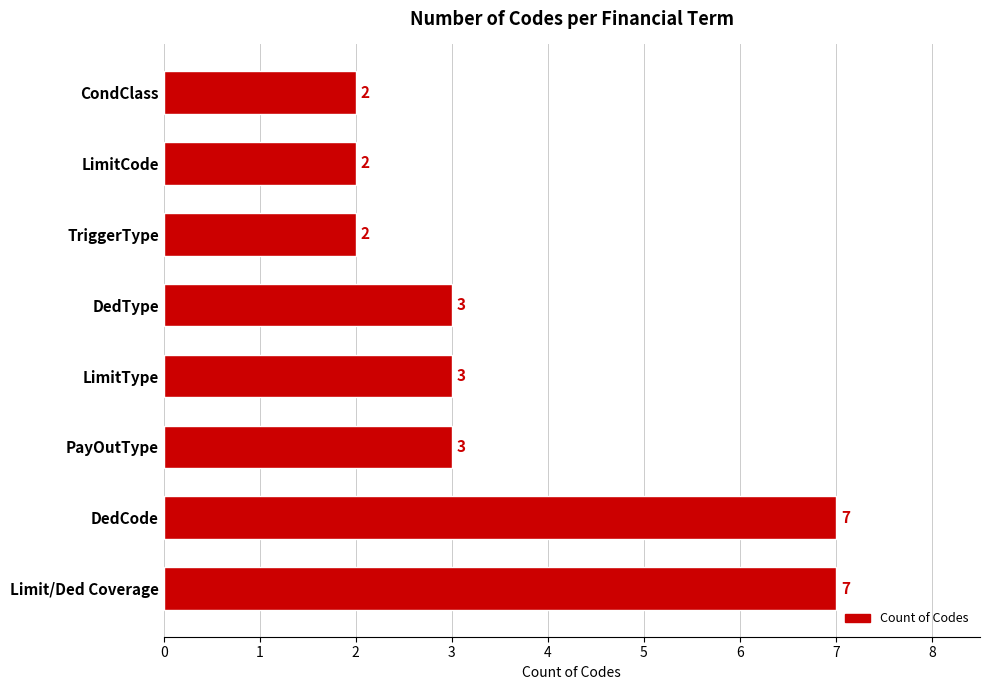

What is the sum of all values?

29